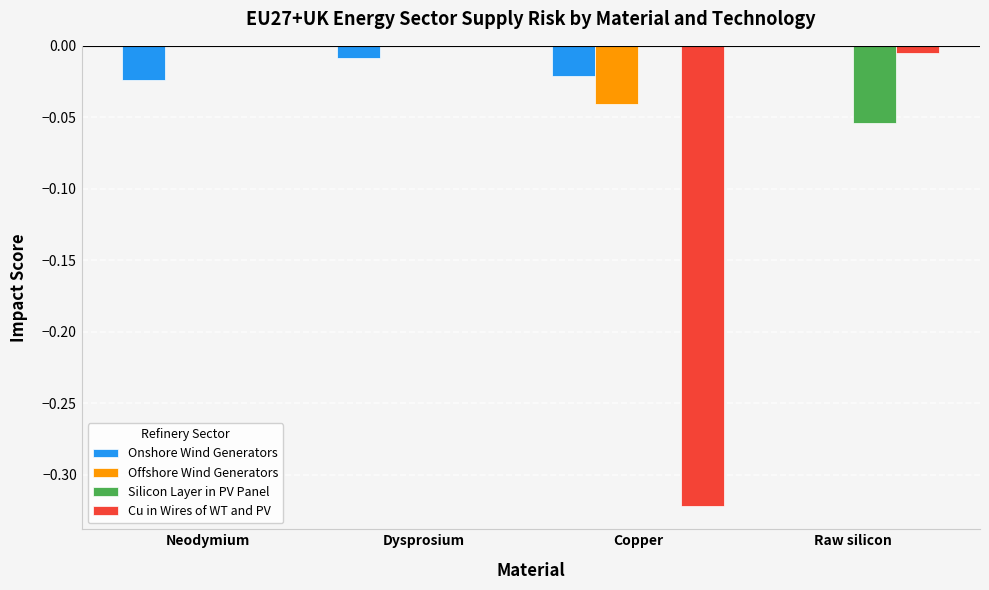

Between Neodymium and Raw silicon, which series saw the biggest shift?

Silicon Layer in PV Panel